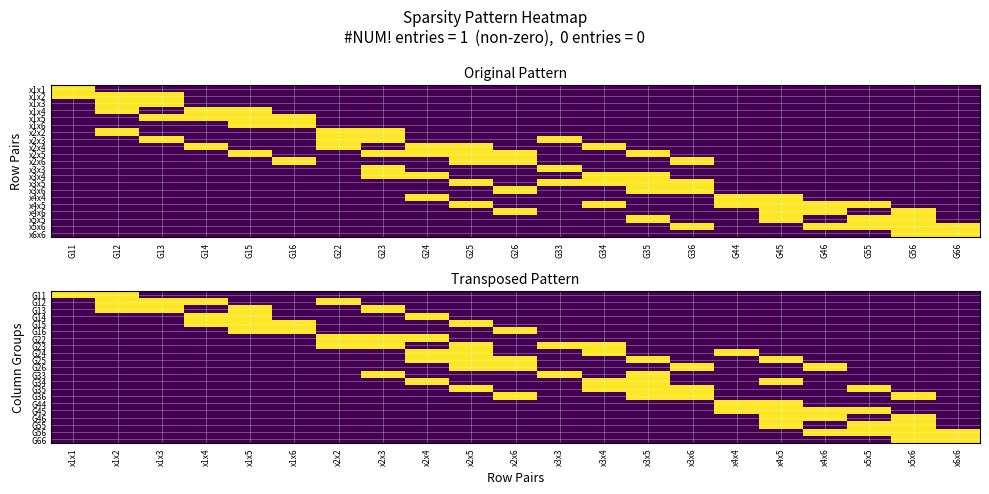

What is the difference between the maximum and minimum values in the G12 series?

1